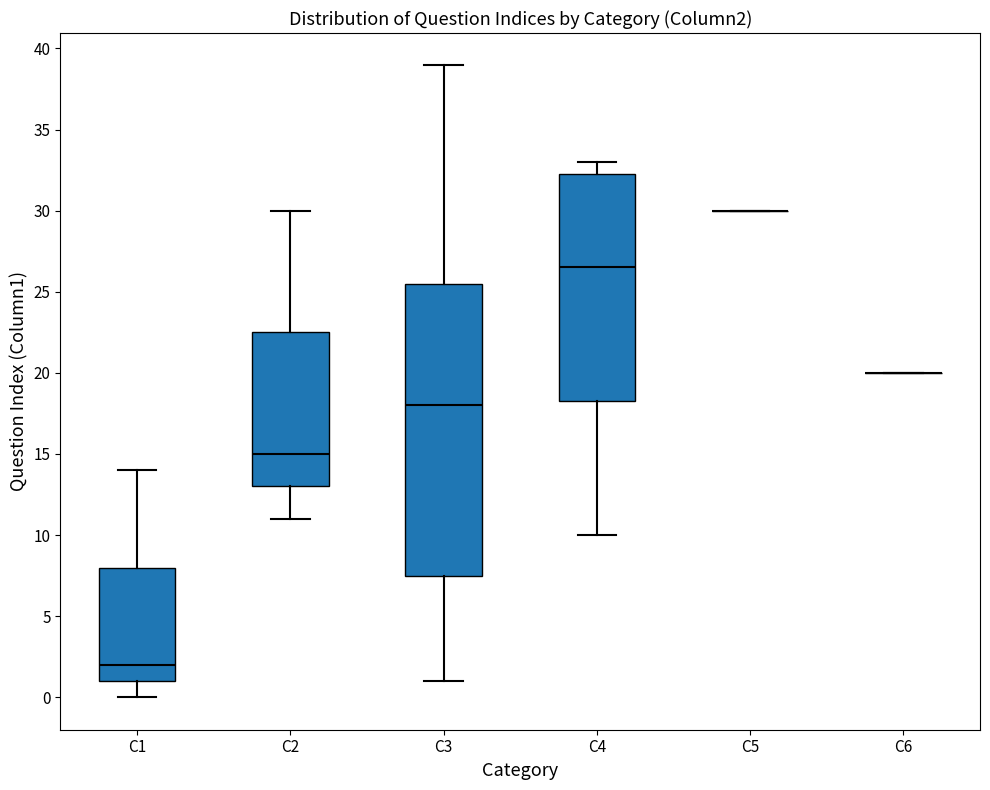

Reading left to right, read every box against the y-axis: the position of its median line, the range the box covers, and the ends of its whiskers. The values are not printed on the chart, so give them approximately, as read against the axis.

C1: median 2.0, box 1.0 to 8.0, whiskers 0.0 to 14.0
C2: median 15.0, box 13.0 to 22.5, whiskers 11.0 to 30.0
C3: median 18.0, box 7.5 to 25.5, whiskers 1.0 to 39.0
C4: median 26.5, box 18.5 to 32.5, whiskers 10.0 to 33.0
C5: box collapsed to a line at 30.0, whiskers 30.0 to 30.0
C6: box collapsed to a line at 20.0, whiskers 20.0 to 20.0